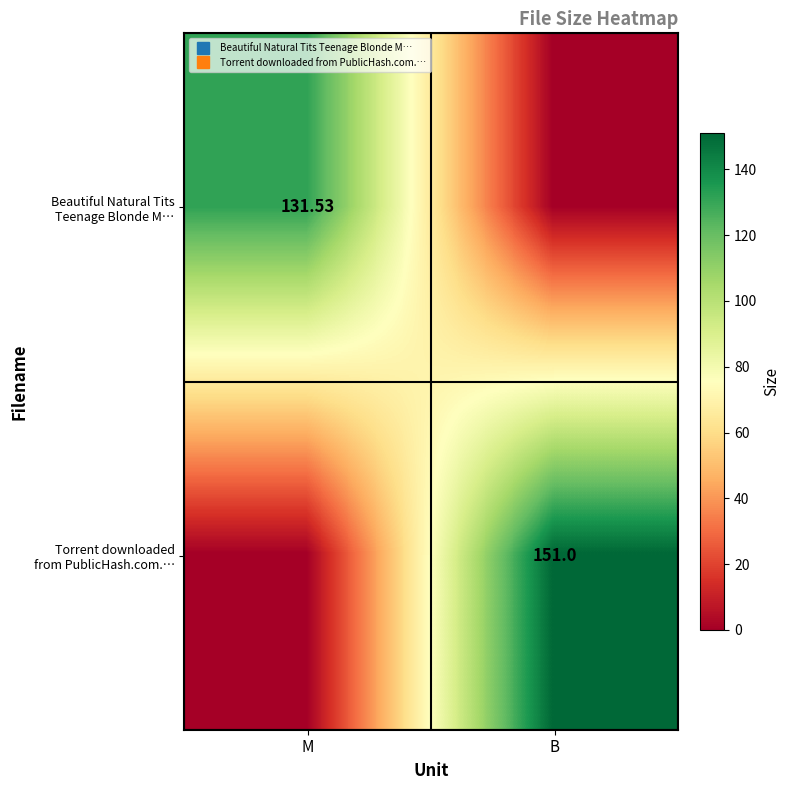

What is the greatest value displayed?

151.0